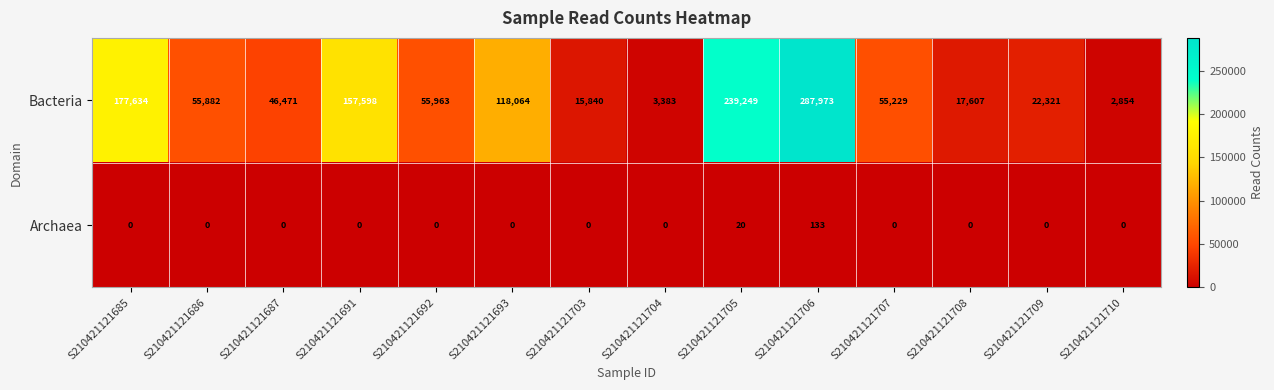

Rank the categories by Bacteria value from highest to lowest.

S210421121706, S210421121705, S210421121685, S210421121691, S210421121693, S210421121692, S210421121686, S210421121707, S210421121687, S210421121709, S210421121708, S210421121703, S210421121704, S210421121710